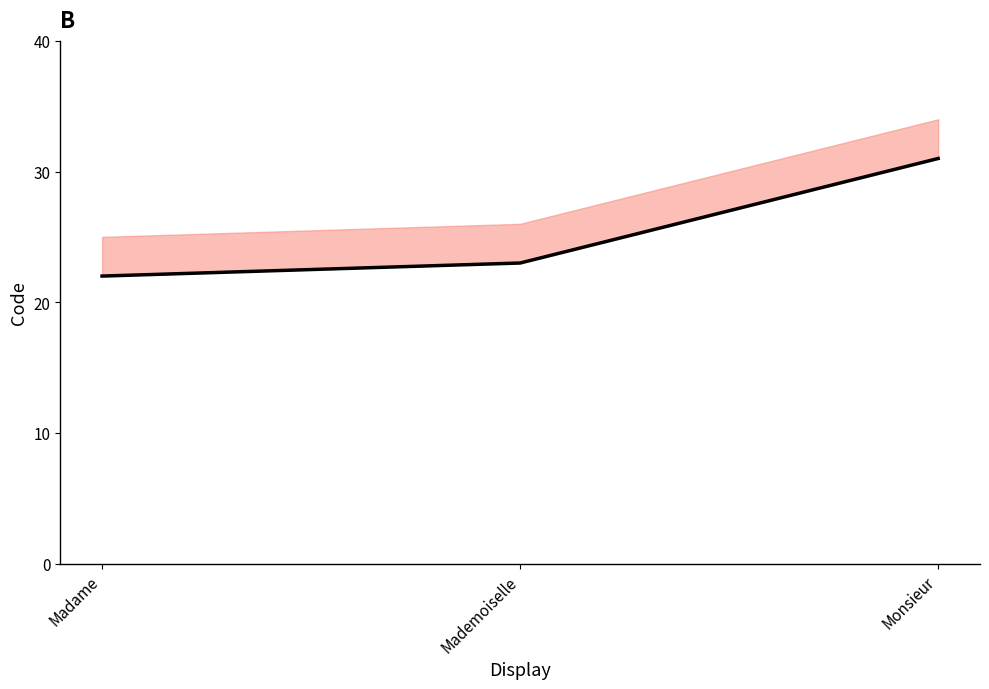

Reading left to right, transcribe all the data shown in this chart.

Madame=22	Mademoiselle=23	Monsieur=31